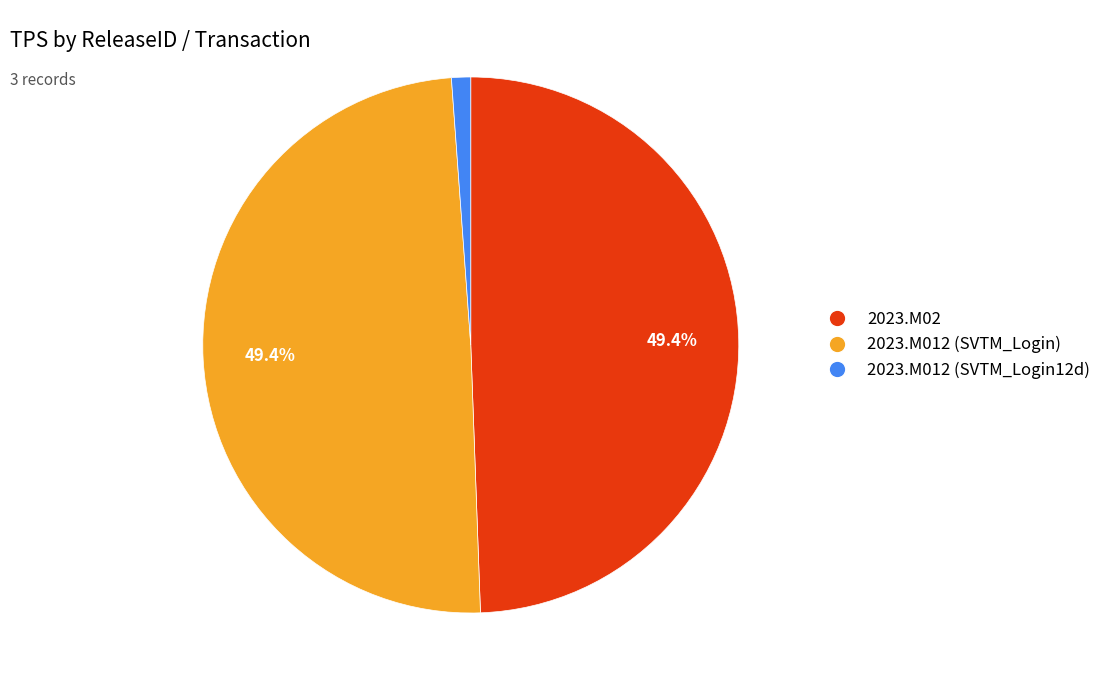

The 2023.M012 (SVTM_Login) slice represents 41% of the pie. True or false?

False